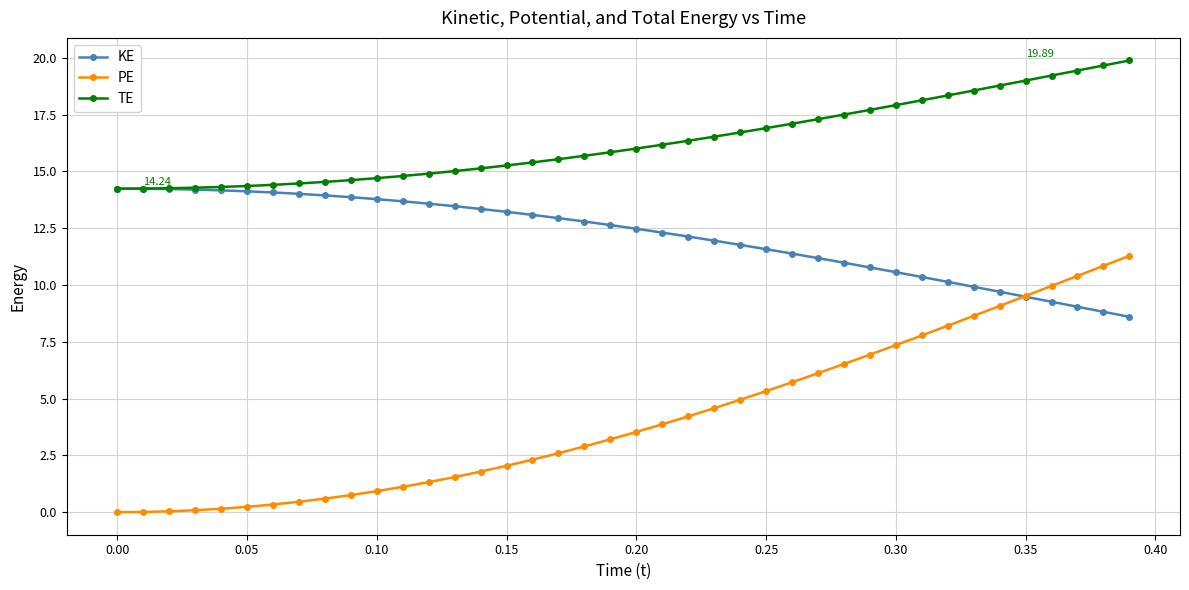

Rank the series by their average value, from lowest to highest.

PE, KE, TE